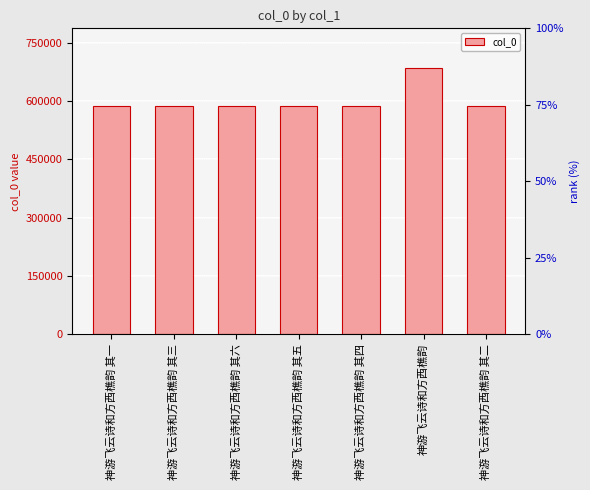

How many distinct data groups are displayed?

1